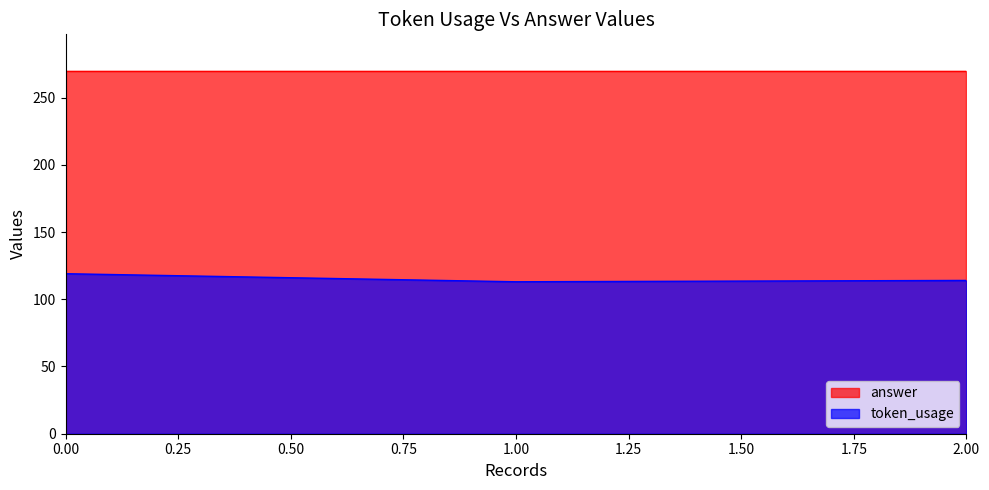

The chart shows a value of 114 at 2. True or false?

True